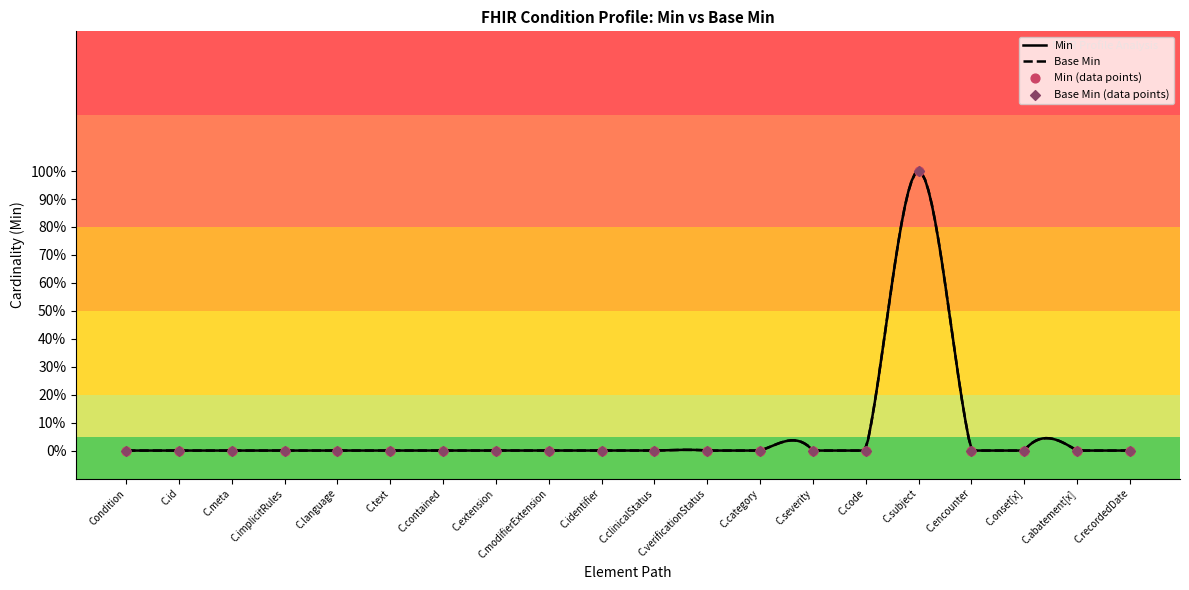

Is the value of Min at C.modifierExtension greater than the value of Base Min at Condition?

No